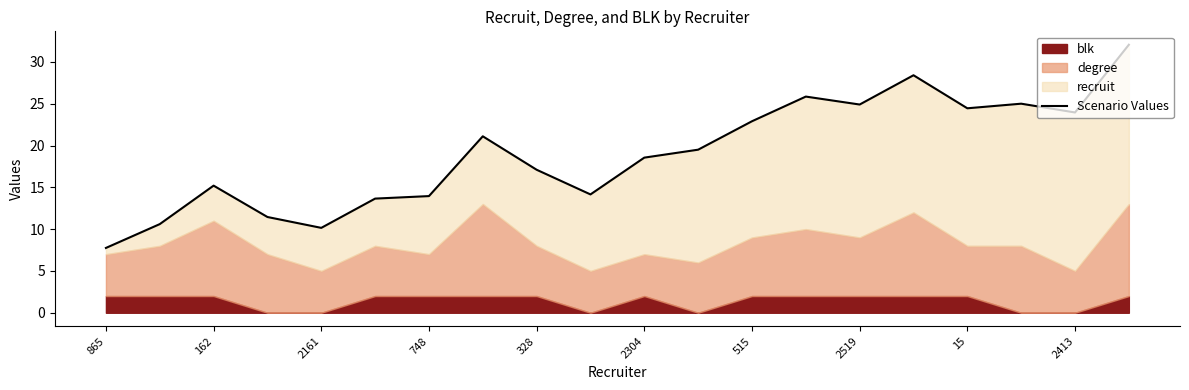

How many data points does each series have?

20